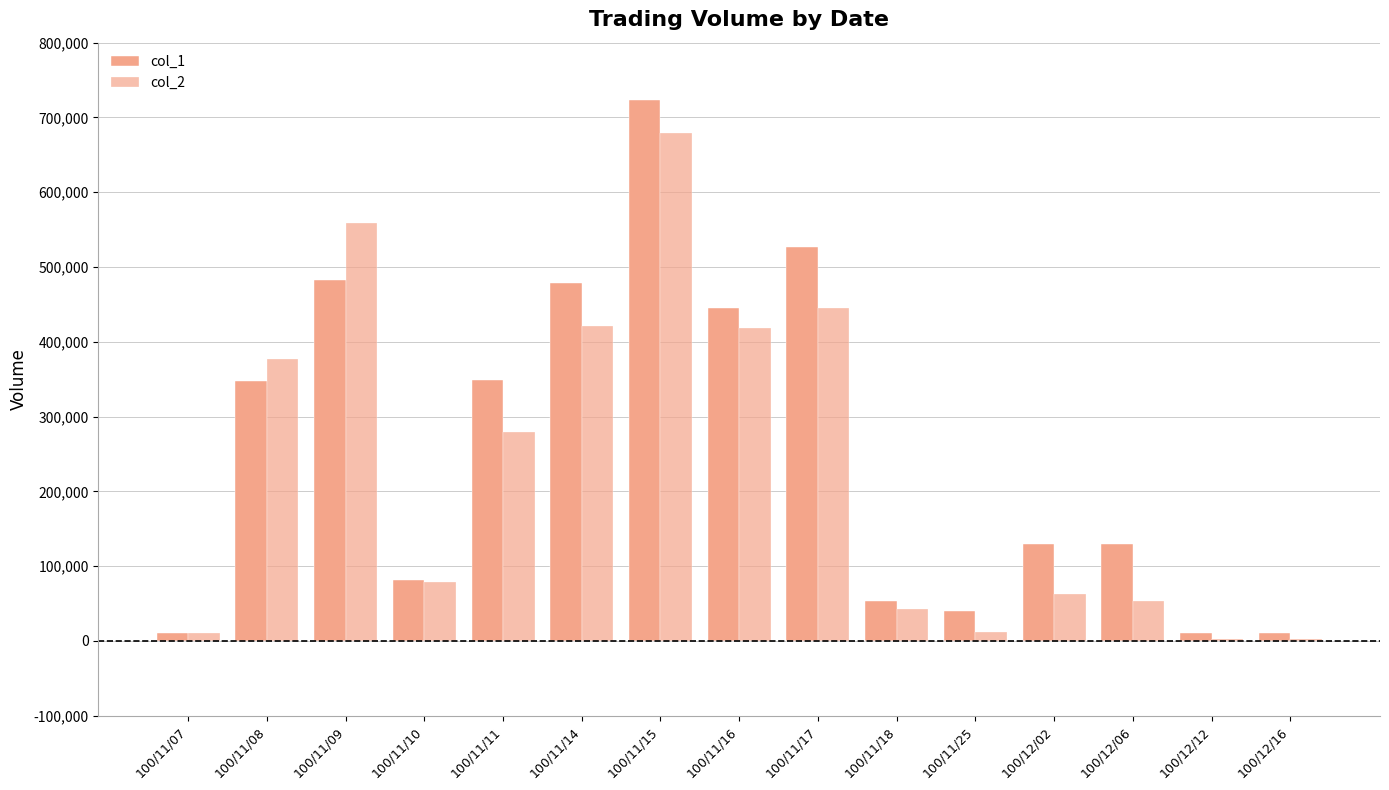

What value does the col_2 series have at 100/12/06, to the nearest 10?

52990